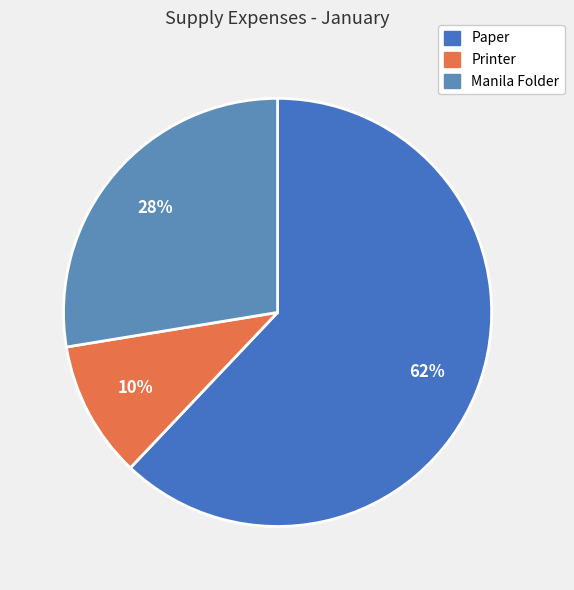

To the nearest percent, what percentage of the pie is Printer?

10%